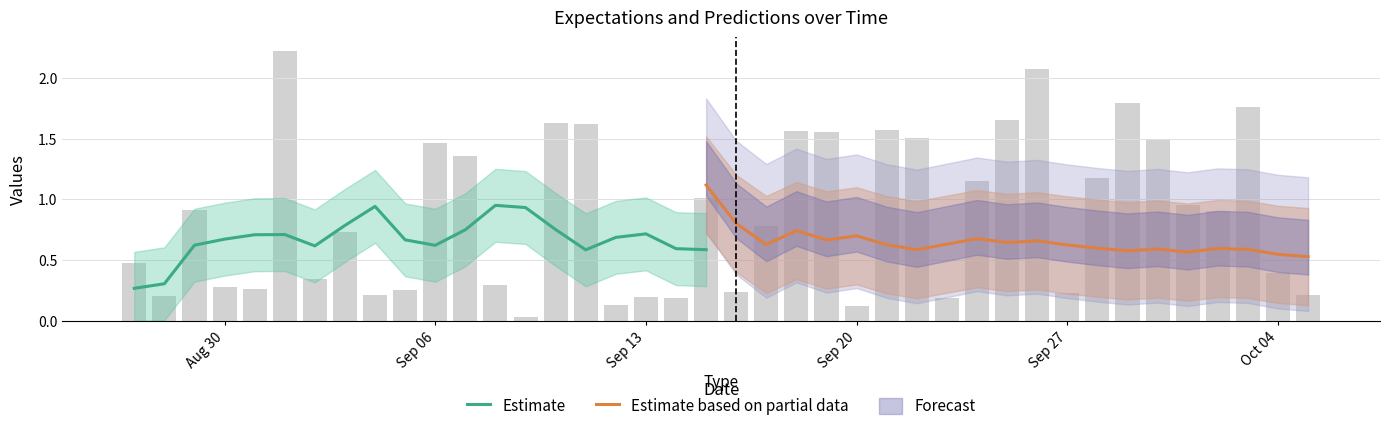

The value at 2010-8-31 is 0.3. True or false?

True